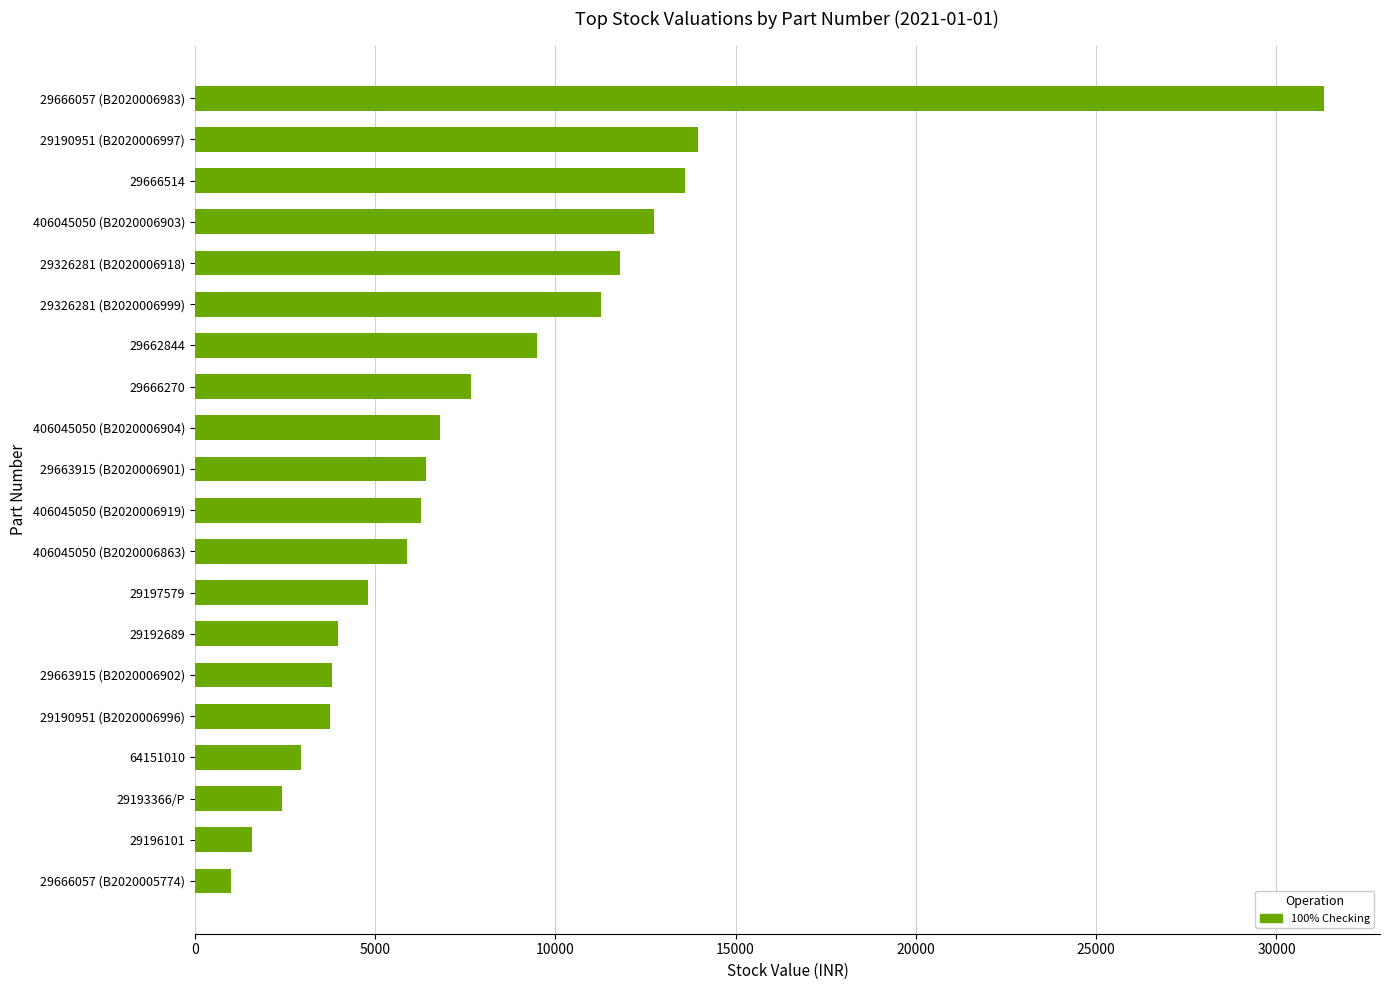

Is it true that the value at 406045050 (B2020006919) is 6285.0?

True